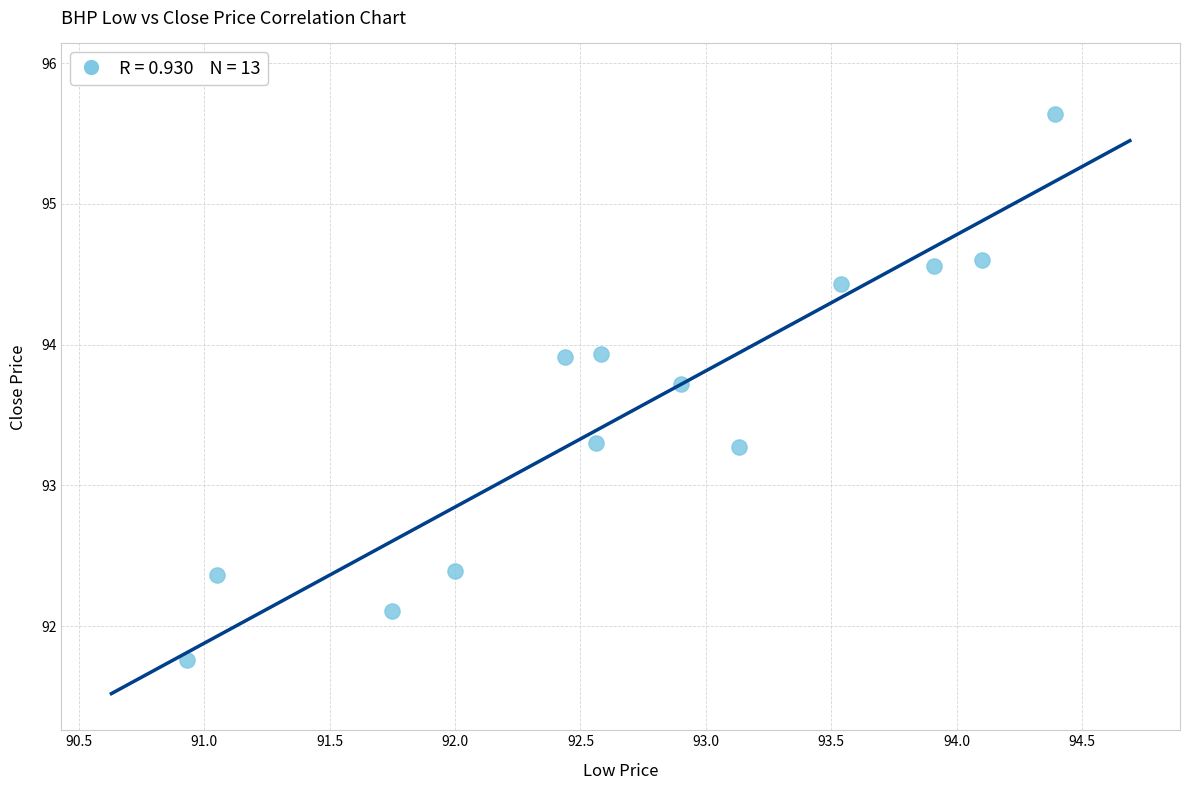

What is the range of Y values (max minus min)?

3.9